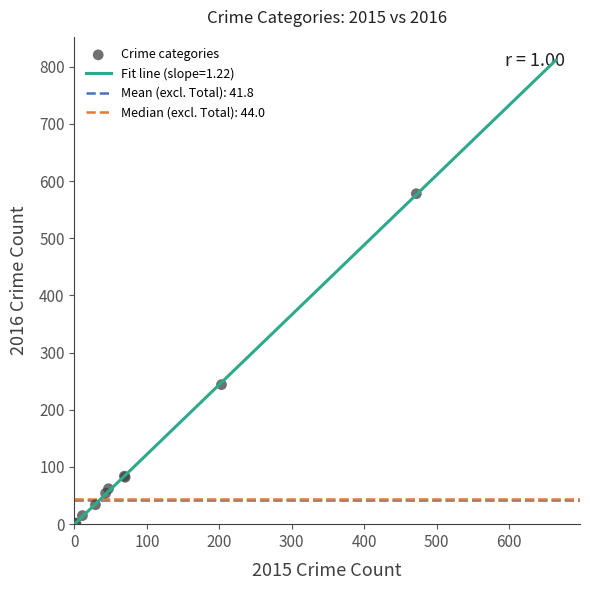

What Y value in the scatter plot is closest to 289?

244